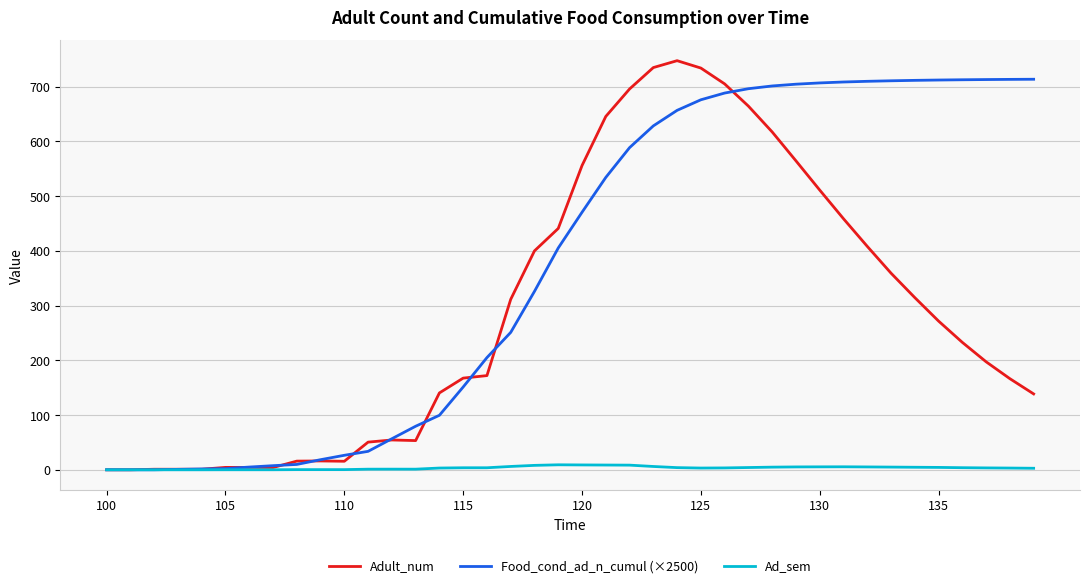

Which series has the largest total across all categories?

Food_cond_ad_n_cumul (×2500)